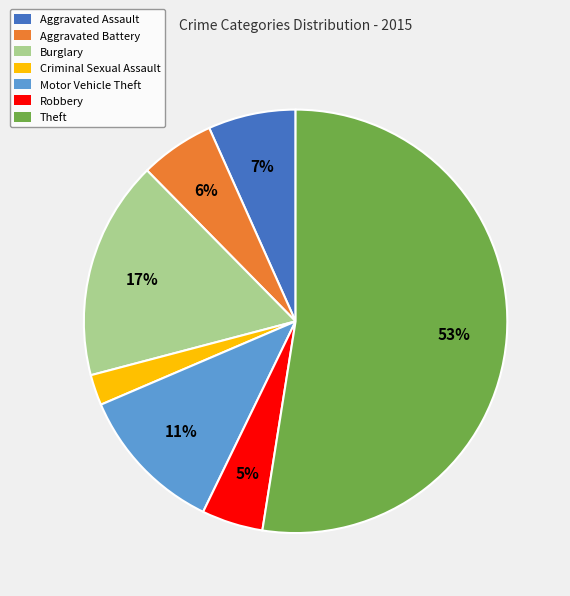

Rank the categories by value from lowest to highest.

Criminal Sexual Assault, Robbery, Aggravated Battery, Aggravated Assault, Motor Vehicle Theft, Burglary, Theft